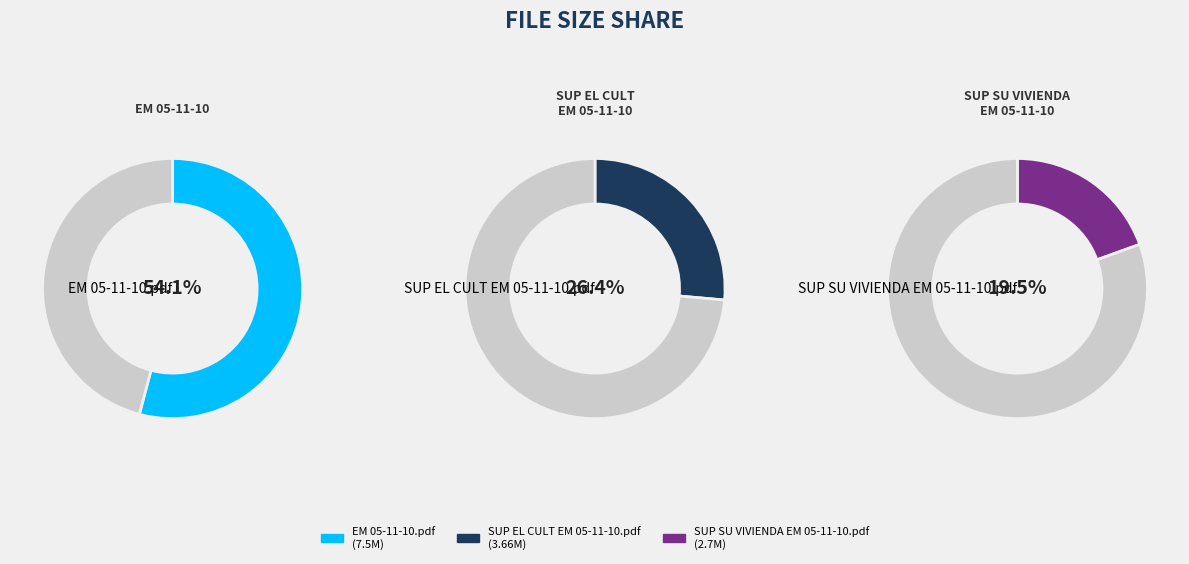

Is the sum of SUP SU VIVIENDA EM 05-11-10.pdf and EM 05-11-10.pdf greater than half?

Yes